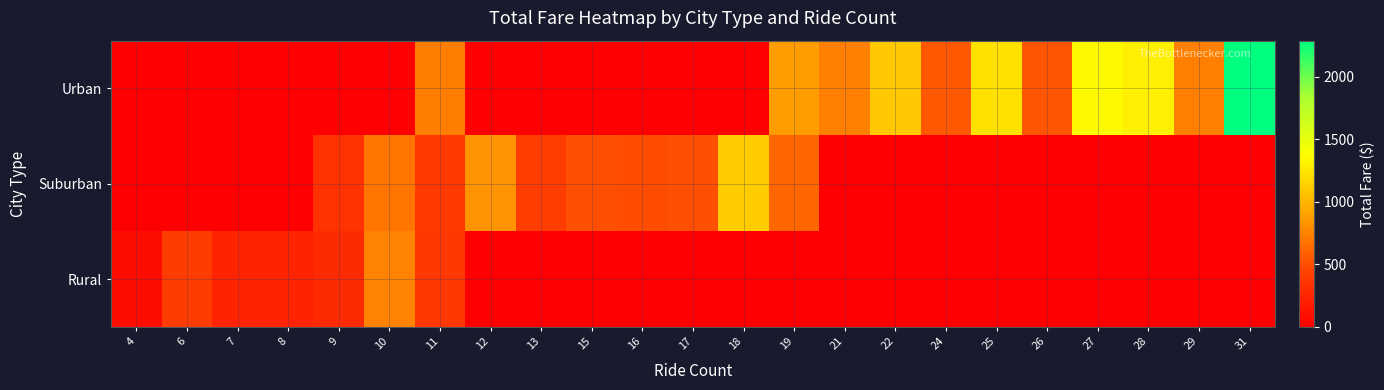

Which category has the highest value across all series?

31